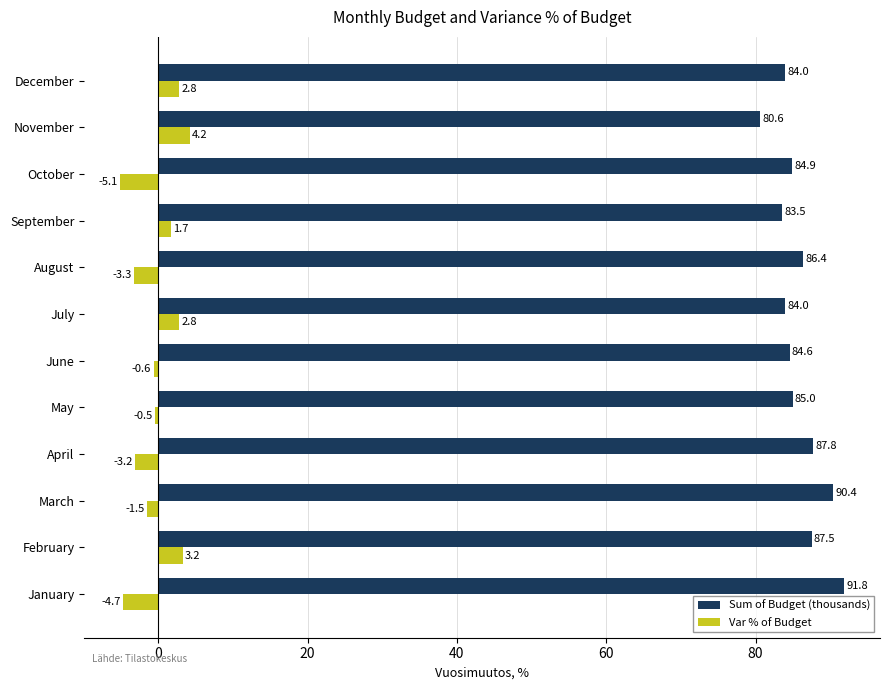

Is it true that Sum of Budget (thousands) equals 128.7 at August?

False